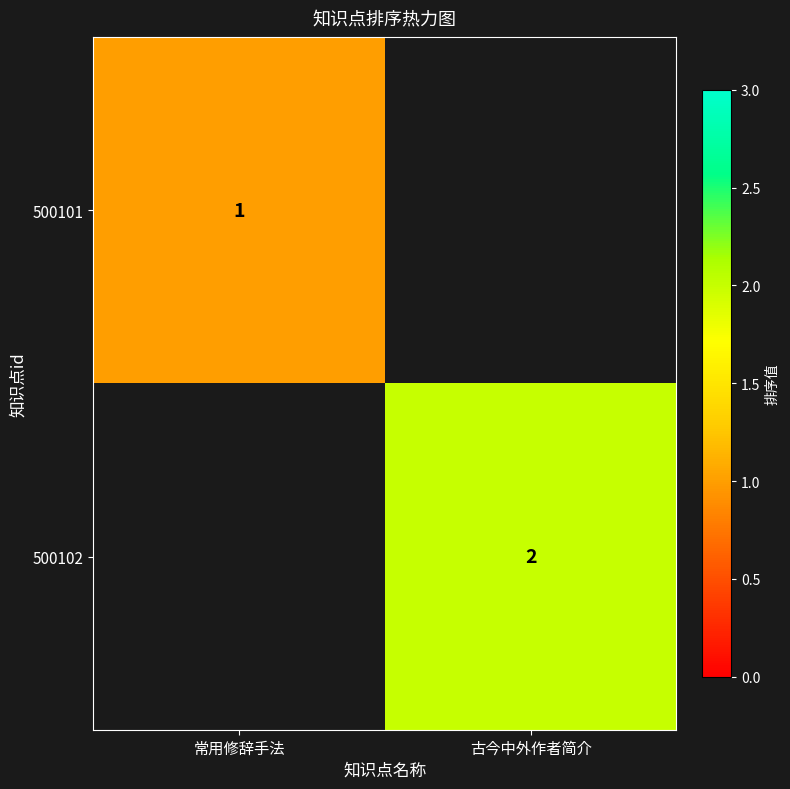

Which has a higher value, 常用修辞手法 or 古今中外作者简介?

古今中外作者简介